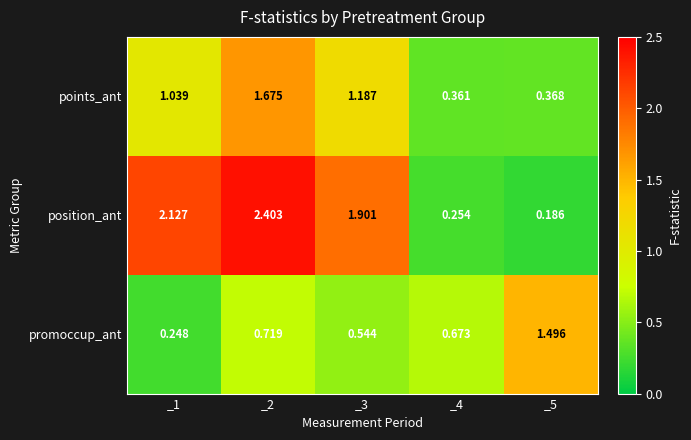

Which series changed the most between _3 and _4?

position_ant